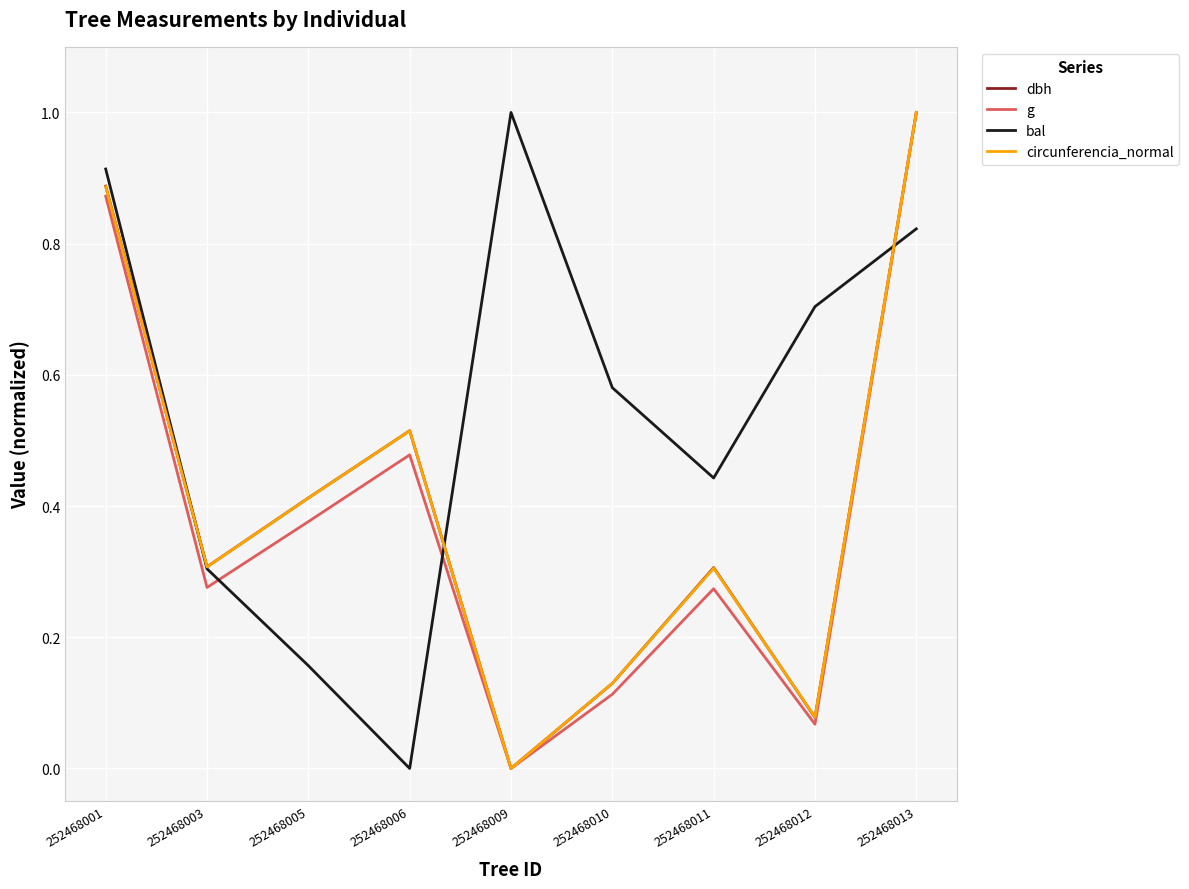

True or false: dbh has a value of -0.6 at 252468009.

False